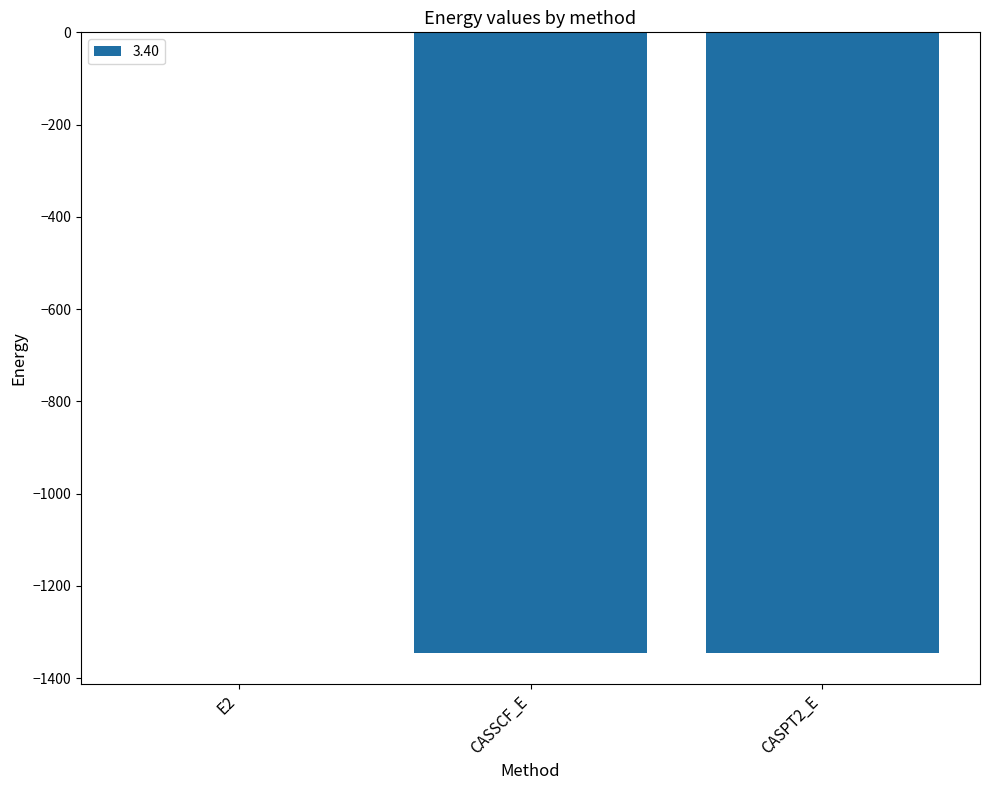

Where is the data nearest to the value -673?

CASSCF_E